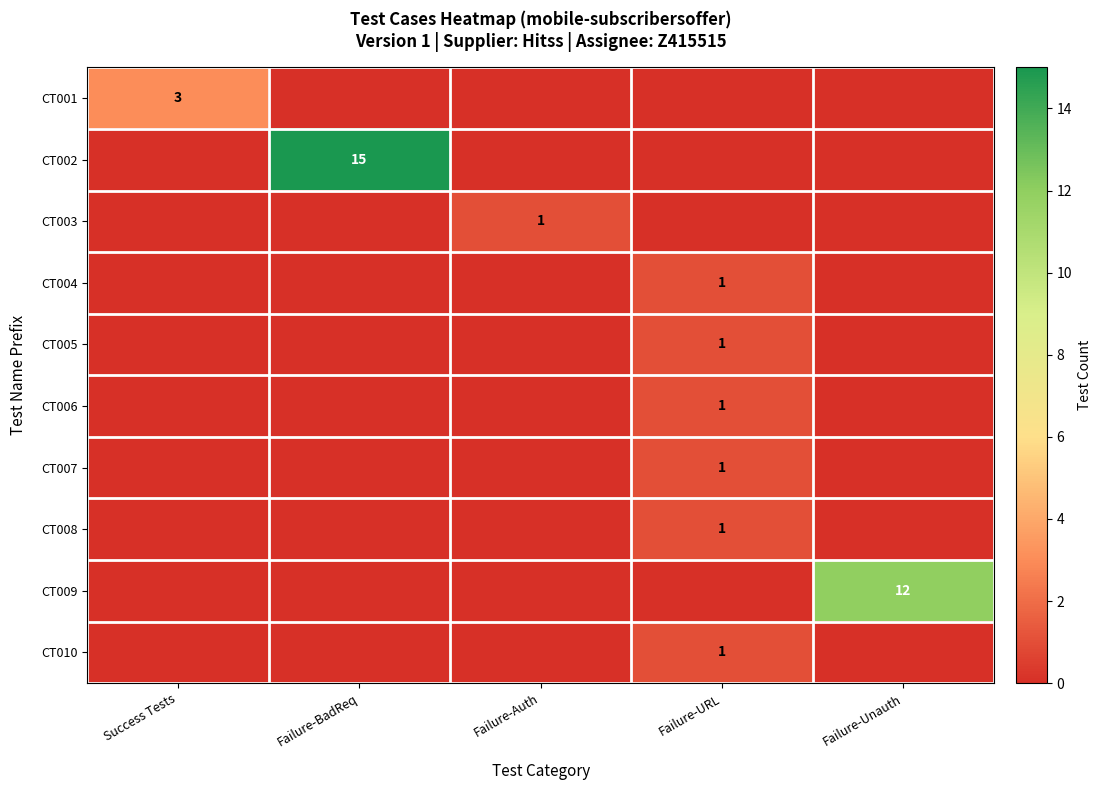

True or false: CT009 has a value of 12 at Failure-Unauth.

True